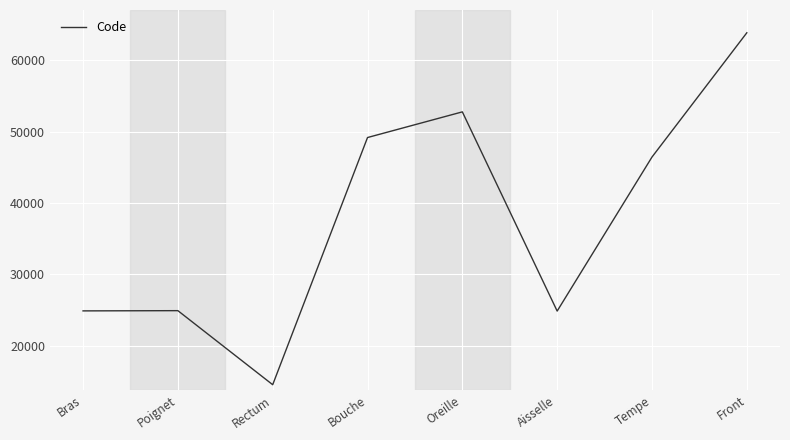

What is the minimum value shown in the chart?

14544